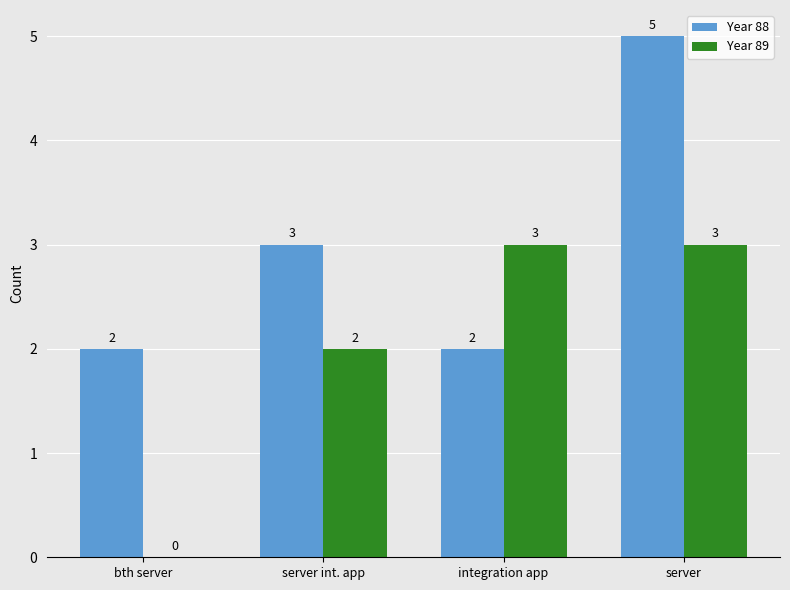

Is it true that Year 88 equals 1 at bth server?

False